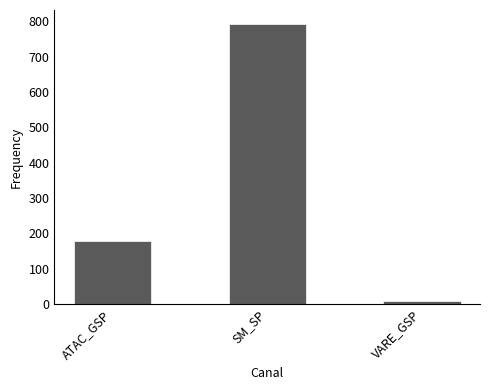

Count the number of data series in this chart.

1